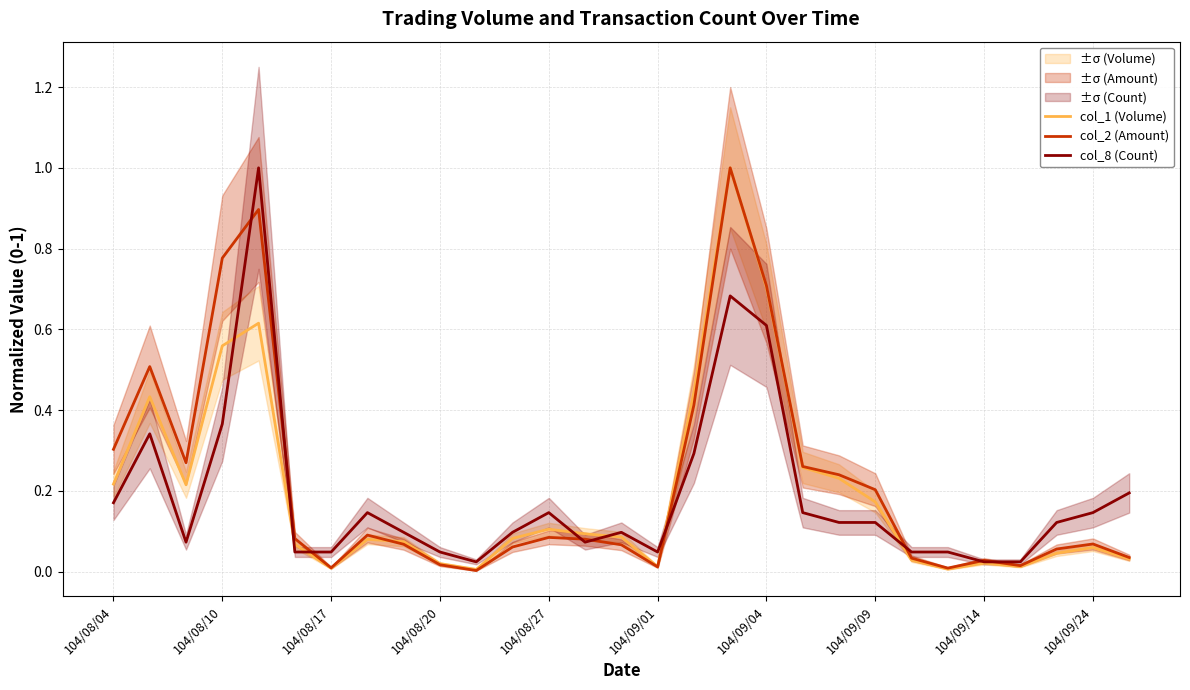

The value of col_2 (Amount) at 13 is 0.1. True or false?

False